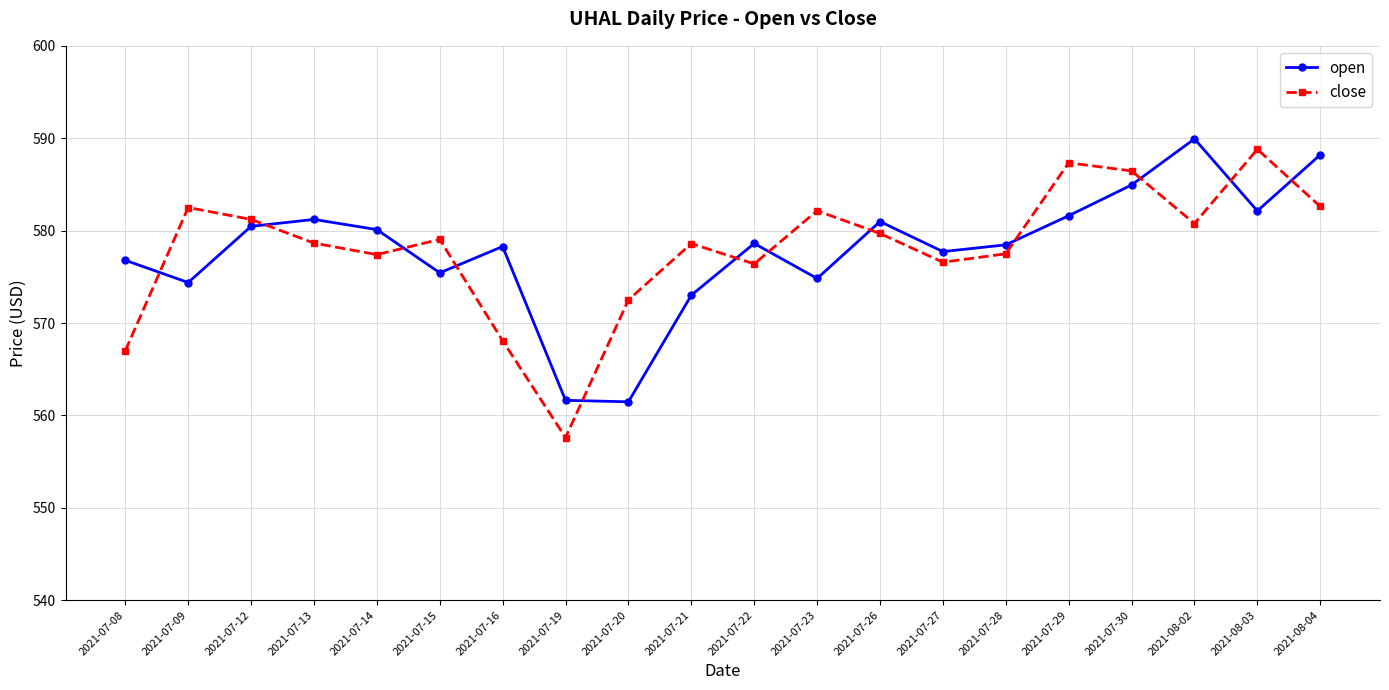

Where is the first local minimum for close?

2021-07-14